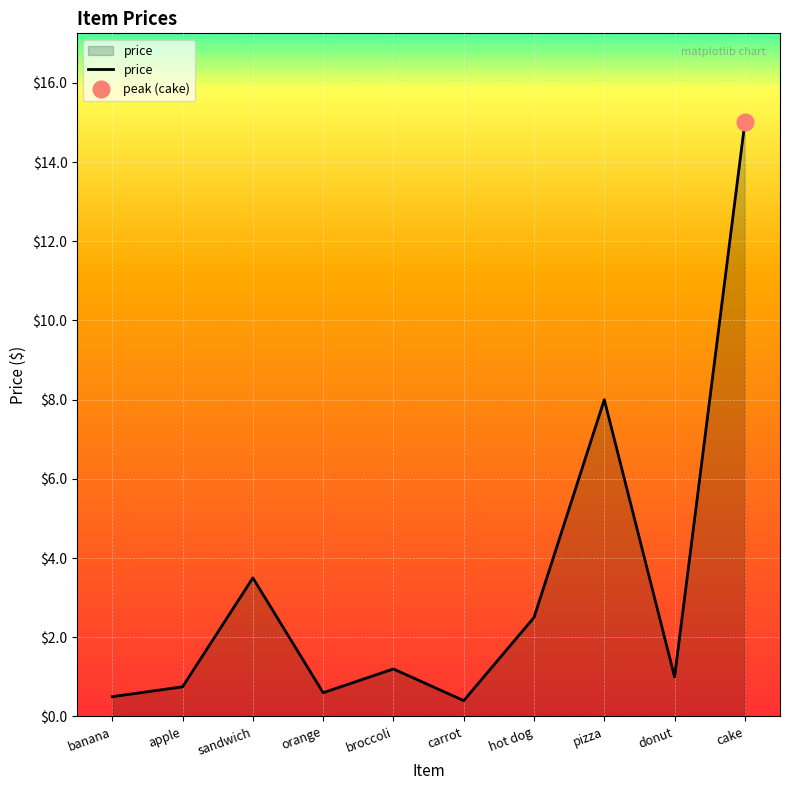

The chart shows a value of 1.2 at broccoli. True or false?

True